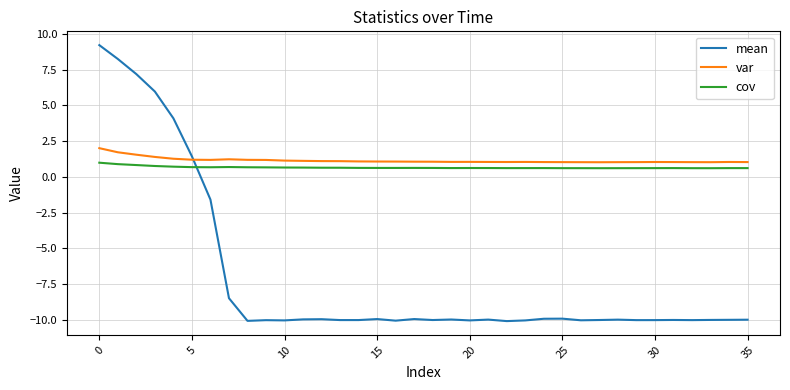

Which series has the largest total across all categories?

var